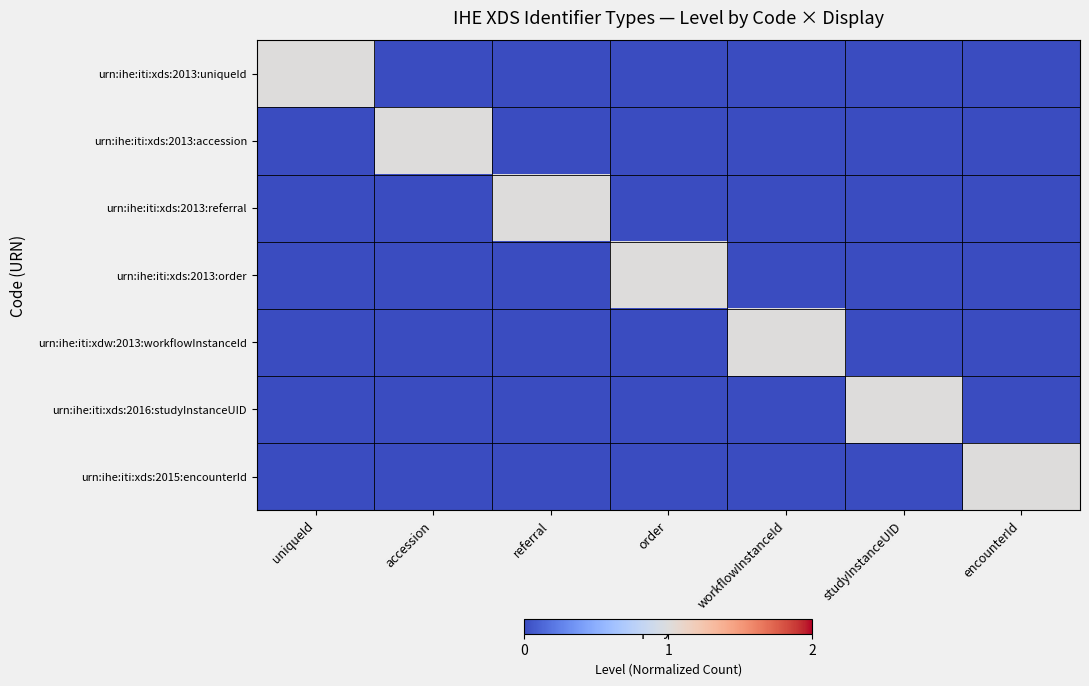

List the series in order of their peak value, lowest first.

urn:ihe:iti:xds:2013:uniqueId, urn:ihe:iti:xds:2013:accession, urn:ihe:iti:xds:2013:referral, urn:ihe:iti:xds:2013:order, urn:ihe:iti:xdw:2013:workflowInstanceId, urn:ihe:iti:xds:2016:studyInstanceUID, urn:ihe:iti:xds:2015:encounterId